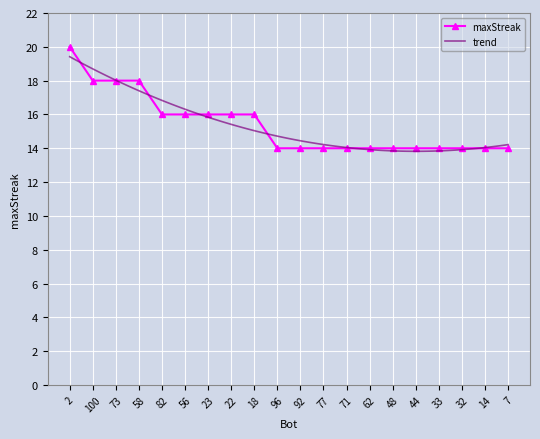

What is the change in value from 100 to 32?

-4